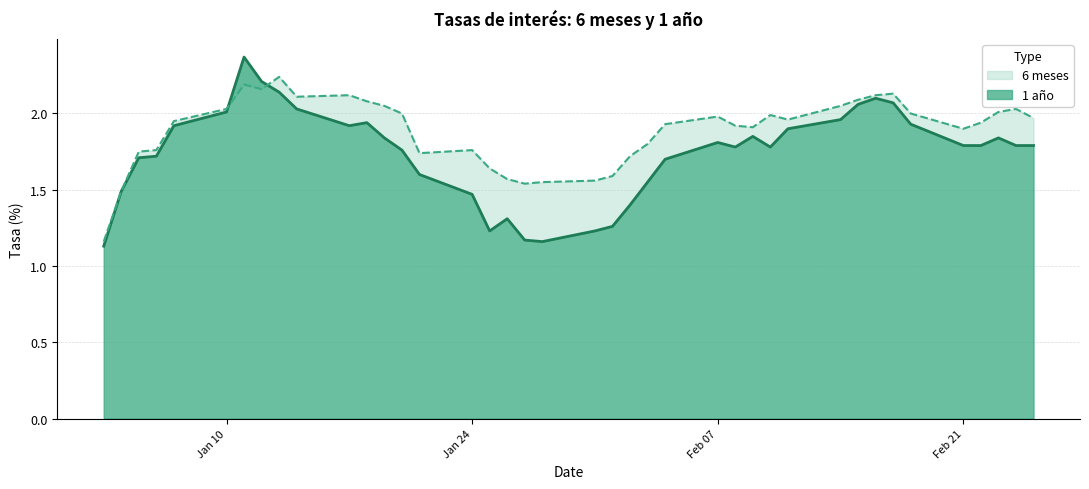

What is the difference between the highest and lowest values at 17-02-2011?

0.1